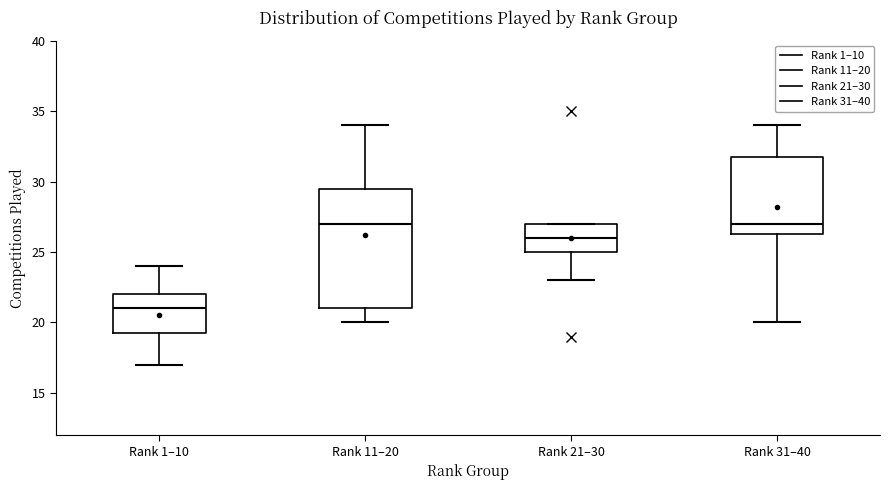

Reading left to right, transcribe this box plot: for each box, give where its median line is, the range the box spans, and where its two whiskers end, as read against the y-axis. The values are not printed on the chart, so give them approximately, as read against the axis.

Rank 1–10: median 21.0, box 19.5 to 22.0, whiskers 17.0 to 24.0
Rank 11–20: median 27.0, box 21.0 to 29.5, whiskers 20.0 to 34.0
Rank 21–30: median 26.0, box 25.0 to 27.0, whiskers 23.0 to 27.0
Rank 31–40: median 27.0, box 26.5 to 32.0, whiskers 20.0 to 34.0